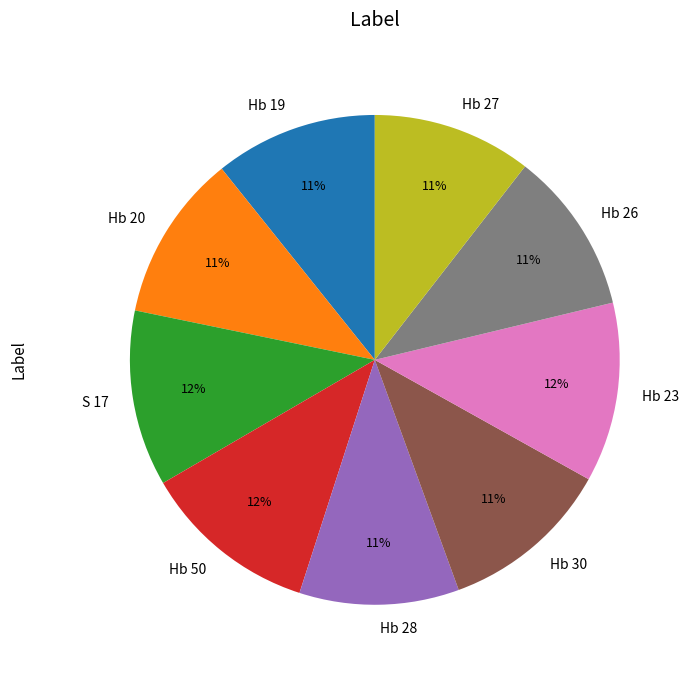

Between Hb 20 and S 17, which is larger?

S 17